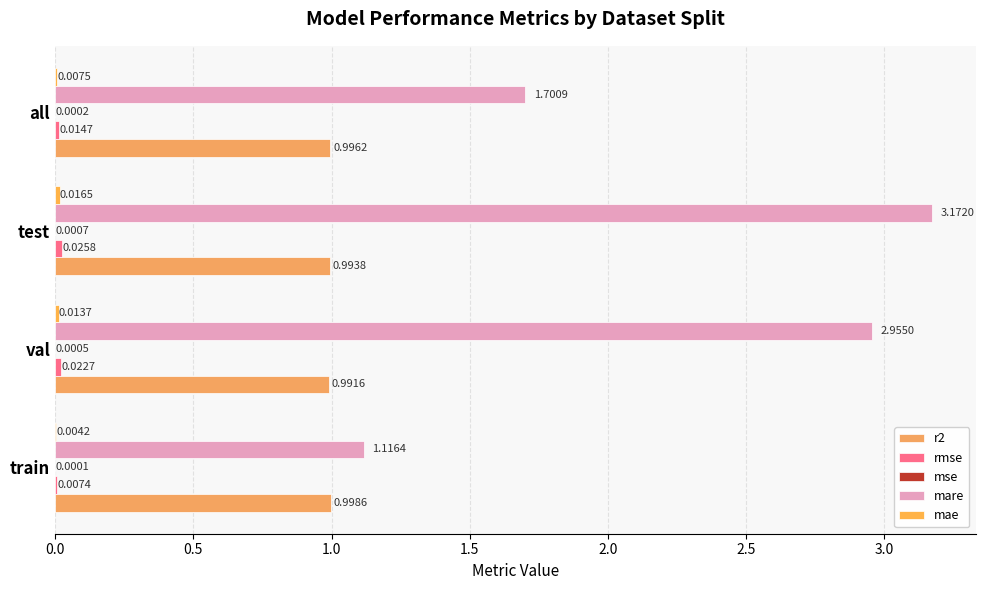

Reading left to right, list all the values displayed in this chart.

r2: 1.0	1.0	1.0	1.0
rmse: 0.0	0.0	0.0	0.0
mse: 0.0	0.0	0.0	0.0
mare: 1.1	3.0	3.2	1.7
mae: 0.0	0.0	0.0	0.0